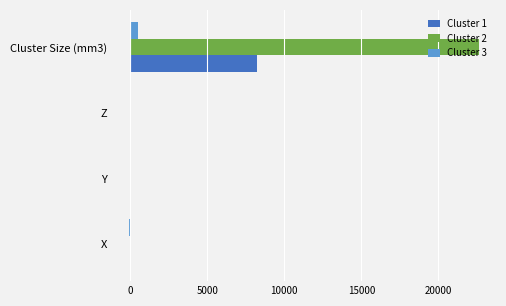

What is the average value of the Cluster 1 series?

2065